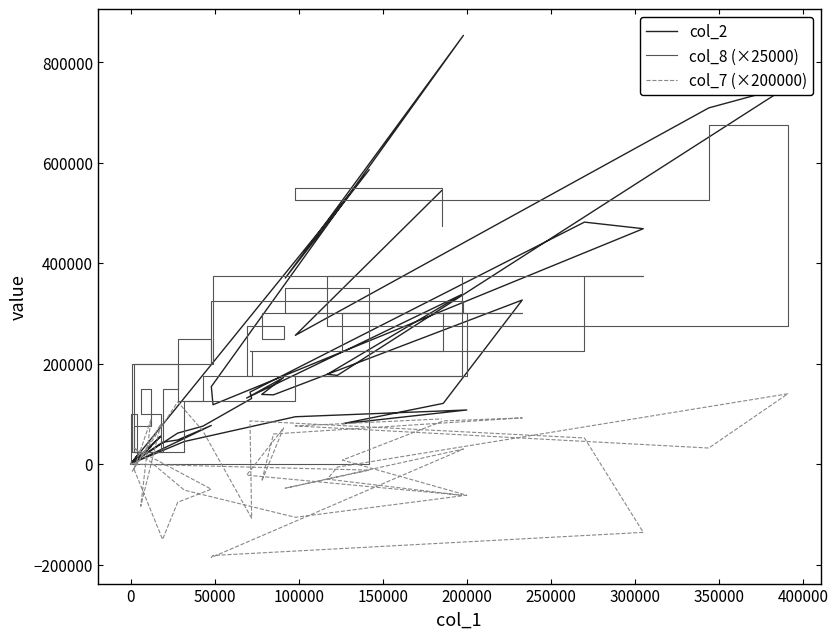

True or false: col_8 (×25000) has more than 1 interior local peaks.

True